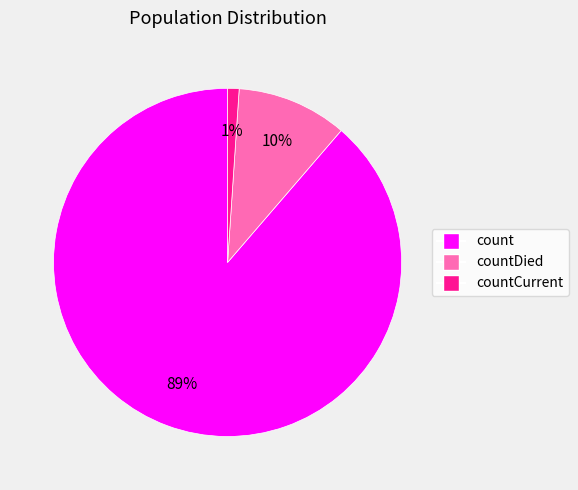

To the nearest percent, what is the difference between the largest and smallest slice percentages?

88%